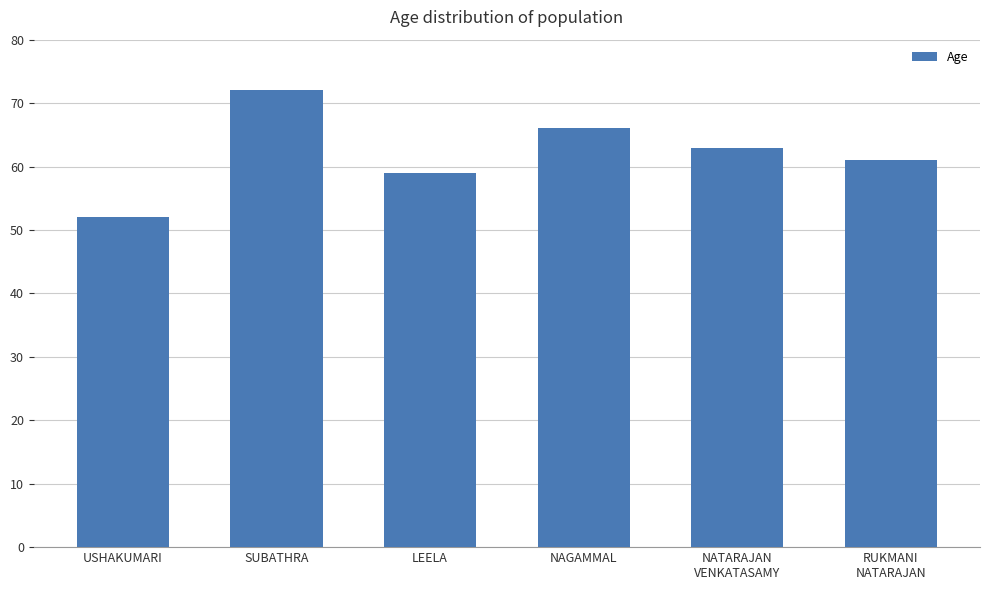

The value at SUBATHRA is 72. True or false?

True